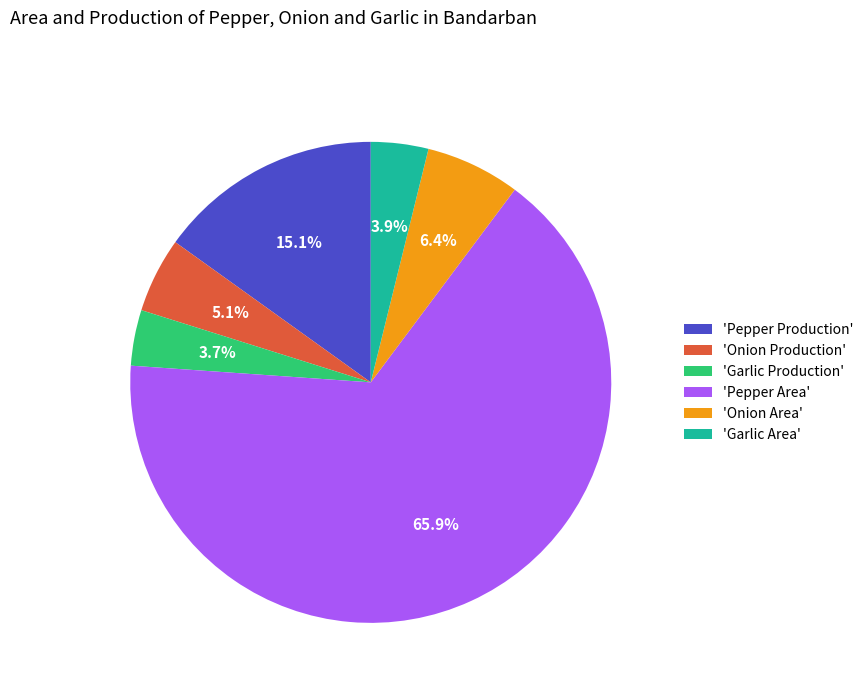

Which has a higher value, 'Onion Area' or 'Onion Production'?

'Onion Area'